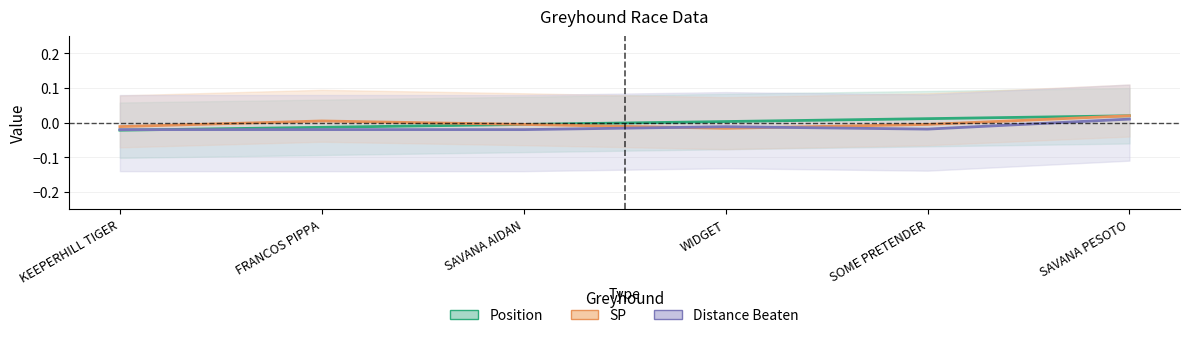

Is the value of Position at KEEPERHILL TIGER greater than the value of Distance Beaten at WIDGET?

No